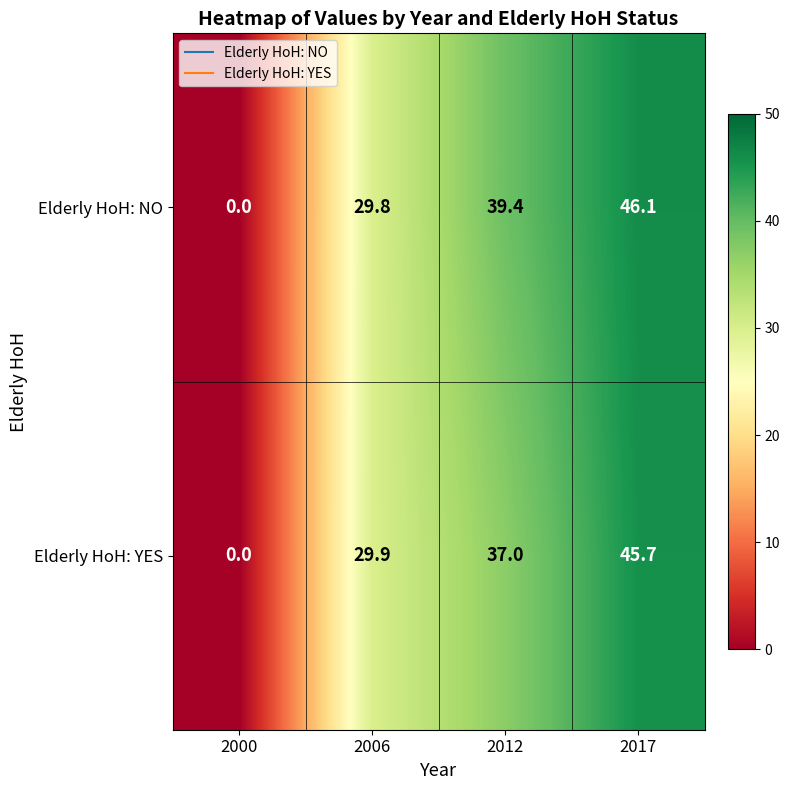

The value of Elderly HoH: YES at 2017 is 45.7. True or false?

True